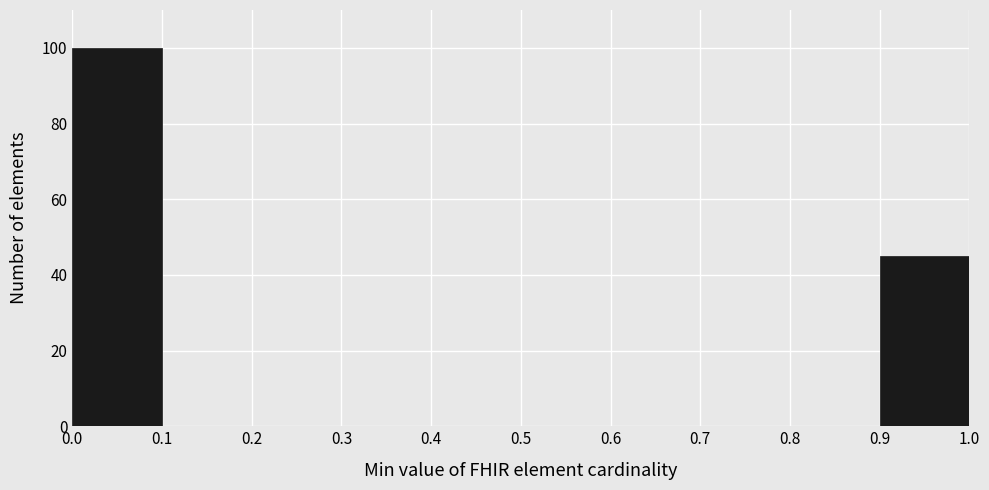

Reading left to right, list every bar in this chart as the range it spans on the x-axis followed by its height. The values are not printed on the chart, so give them approximately, as read against the axis.

0.0 to 0.1: 100
0.1 to 0.2: 0
0.2 to 0.3: 0
0.3 to 0.4: 0
0.4 to 0.5: 0
0.5 to 0.6: 0
0.6 to 0.7: 0
0.7 to 0.8: 0
0.8 to 0.9: 0
0.9 to 1.0: 46